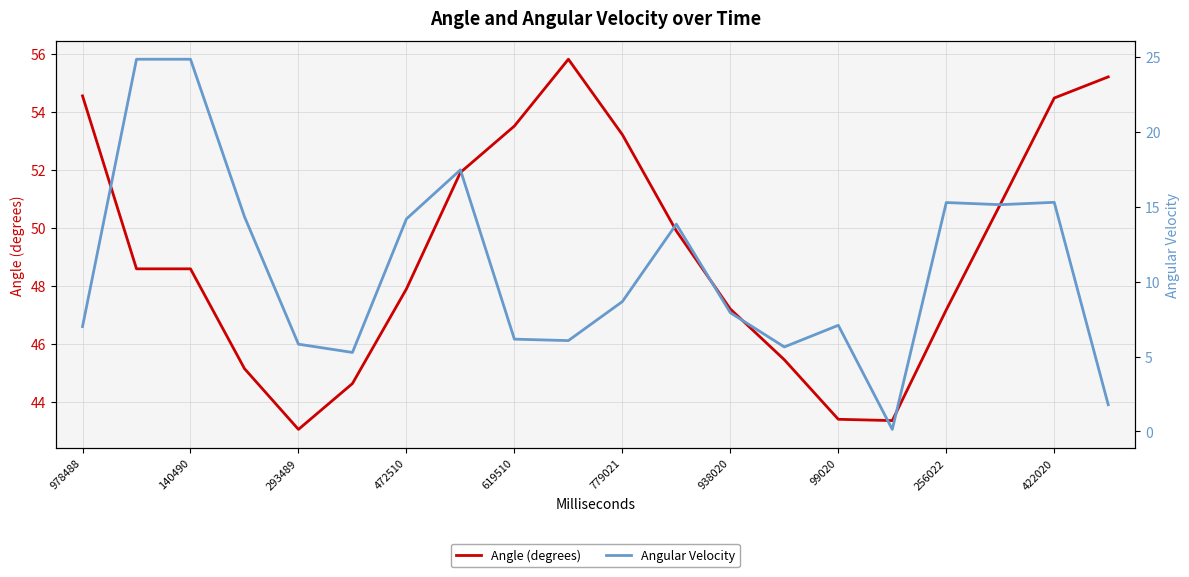

What is the maximum value for Angle (degrees)?

55.8